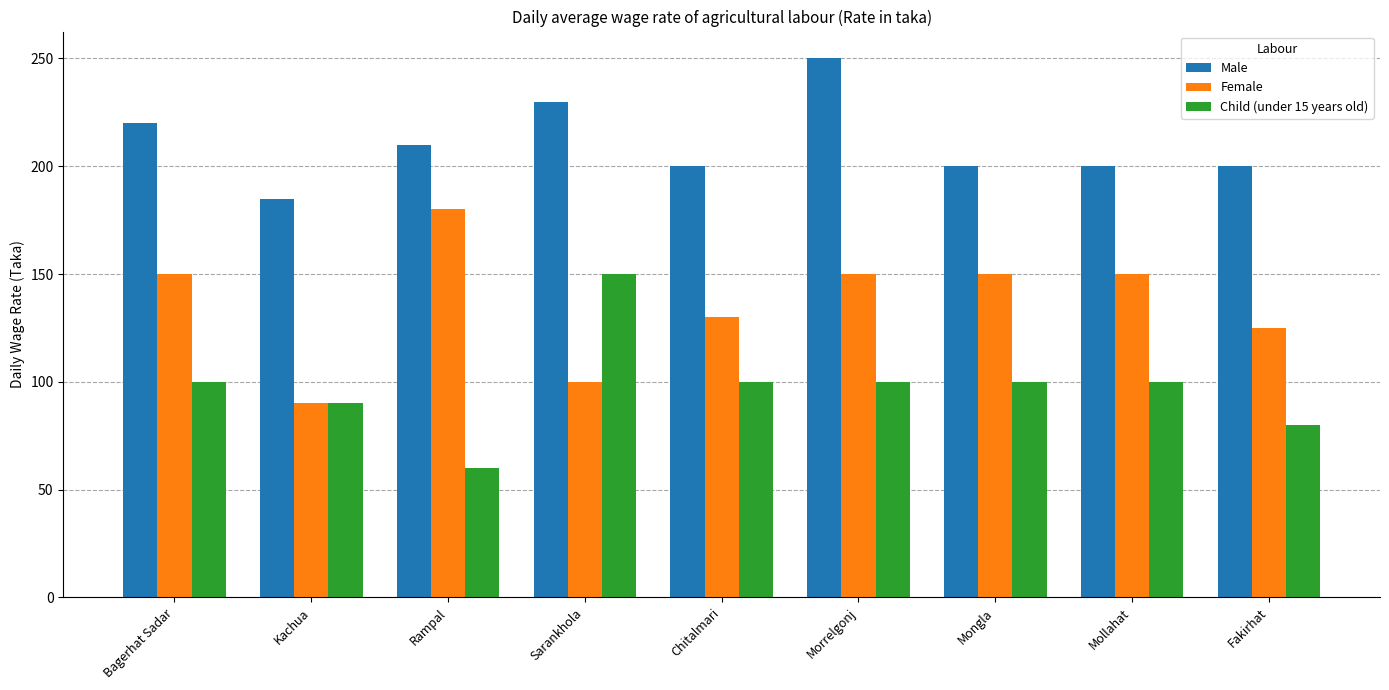

Reading left to right, what are all the values shown in this chart?

Male: 220	185	210	230	200	250	200	200	200
Female: 150	90	180	100	130	150	150	150	125
Child (under 15 years old): 100	90	60	150	100	100	100	100	80